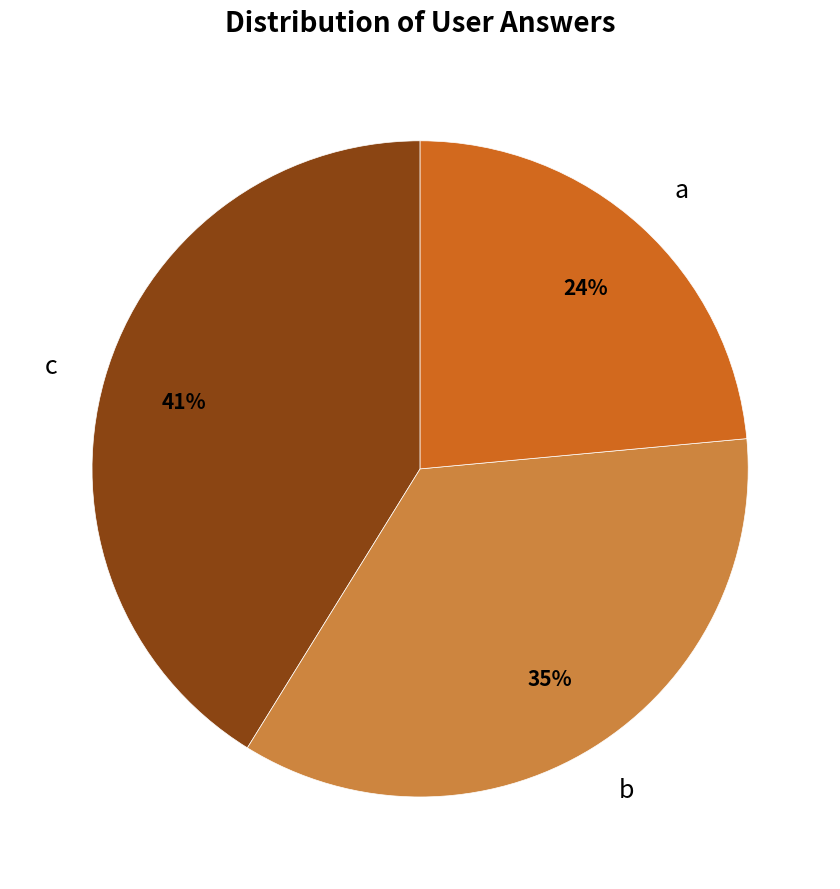

To the nearest percent, what is the average slice percentage?

33%